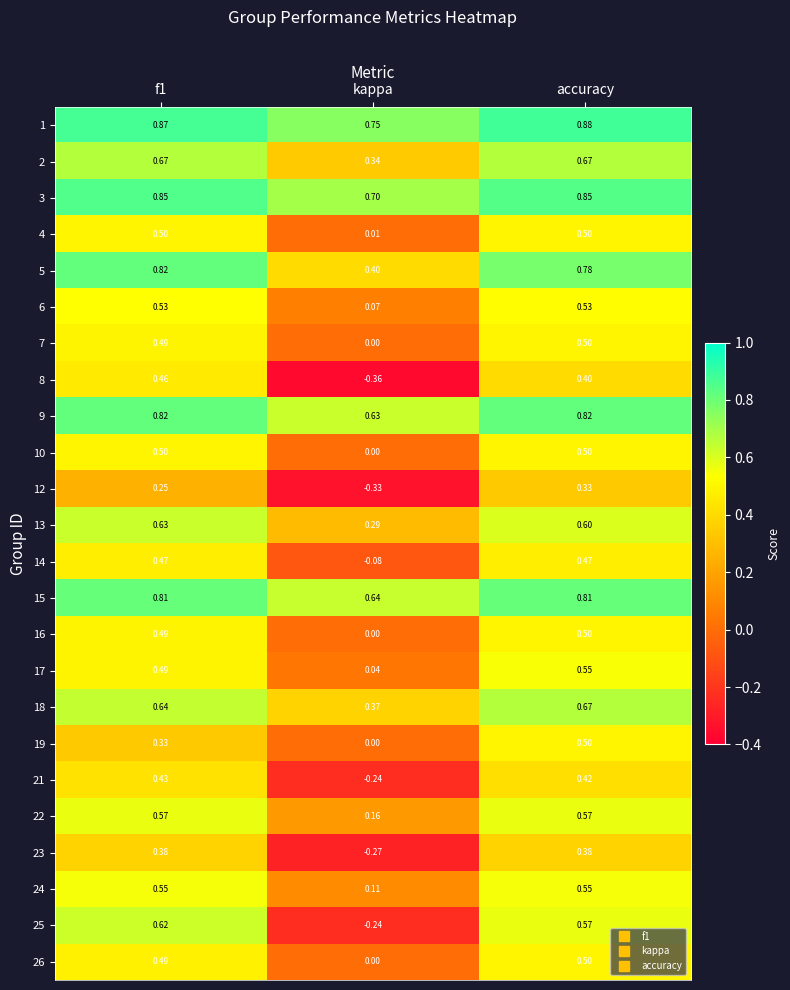

At which label is 24 closest to 0?

kappa